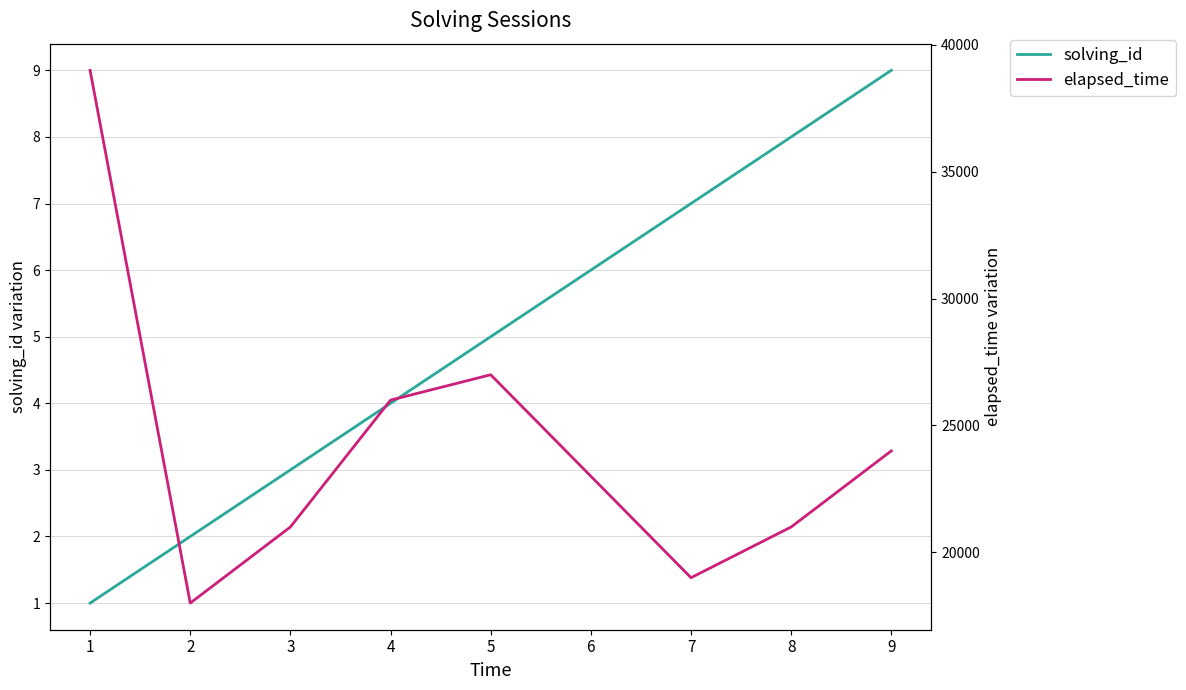

At which category is the sum across all series the highest?

1